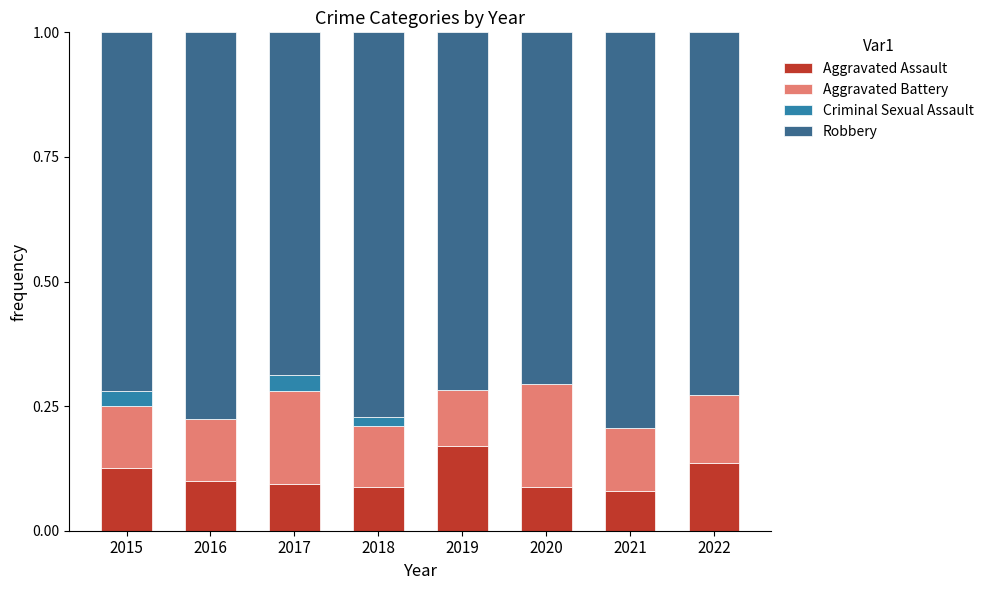

True or false: Aggravated Assault has a value of 0.1 at 2015.

True